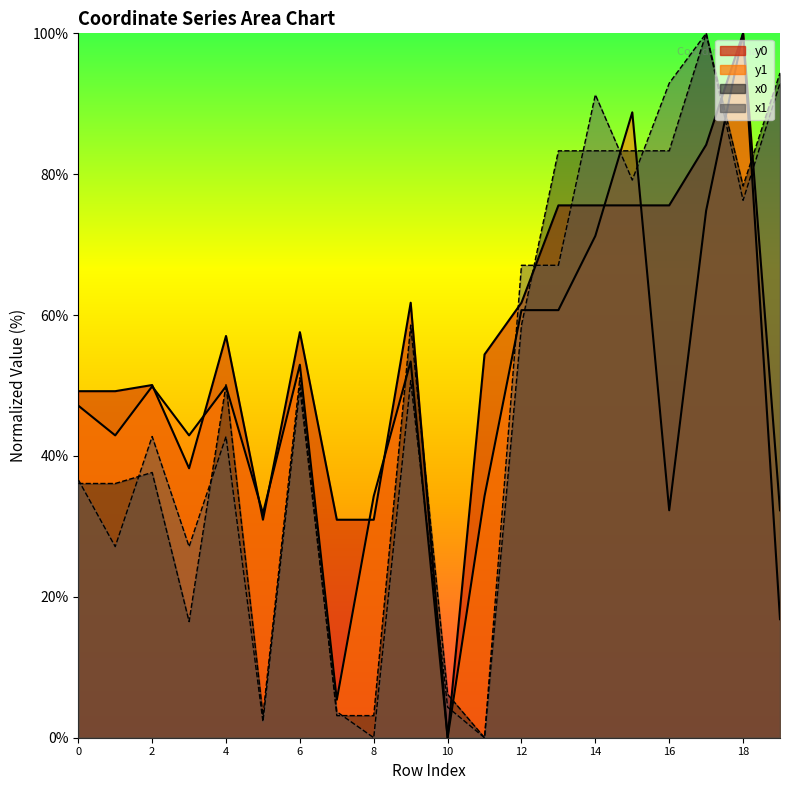

What is the total value across all series at 4?

199.8